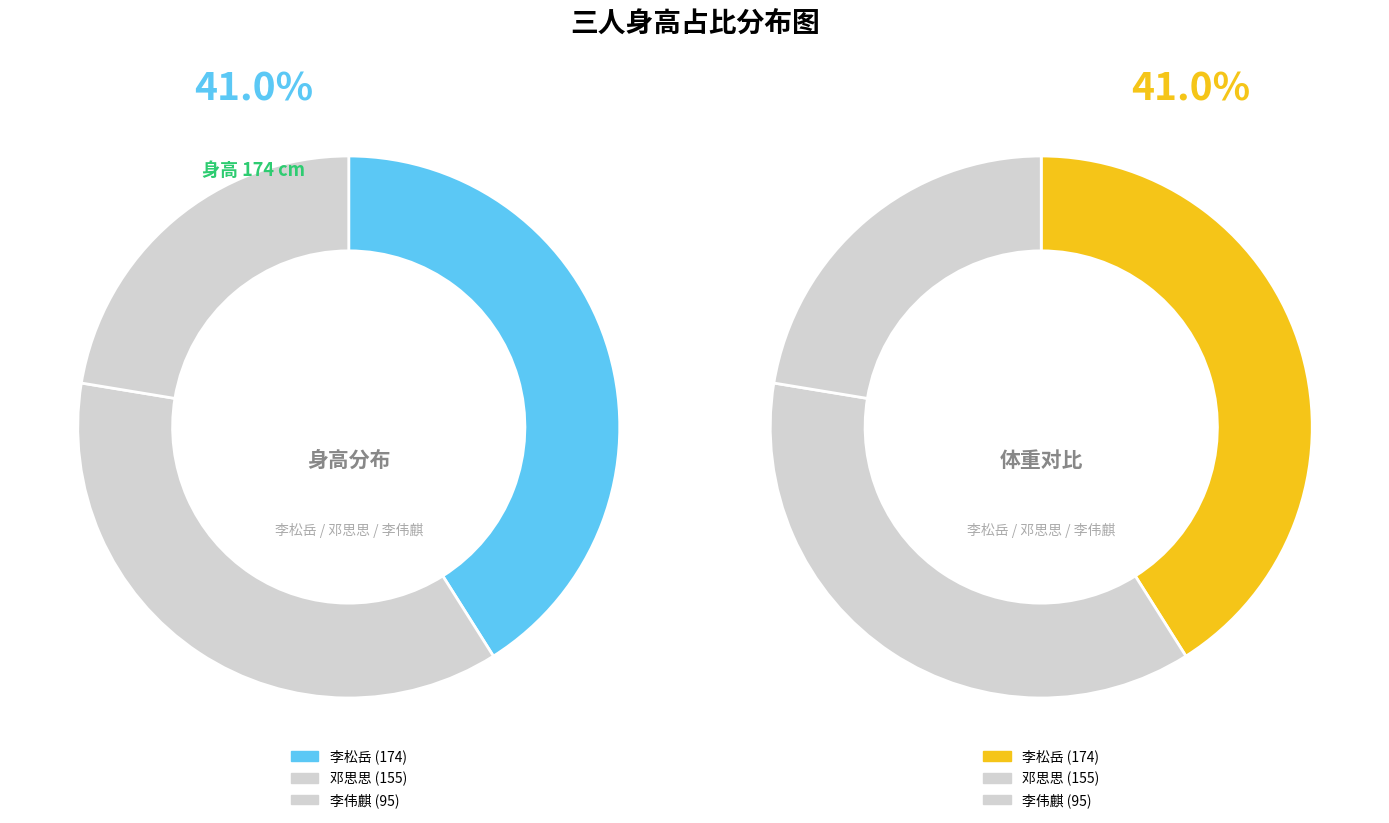

Is 李松岳 the majority of the pie?

No